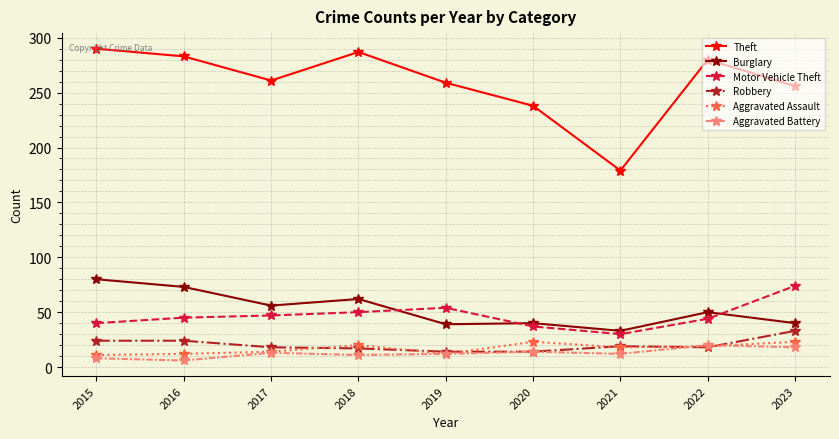

What is the total value across all series at 2019?

390